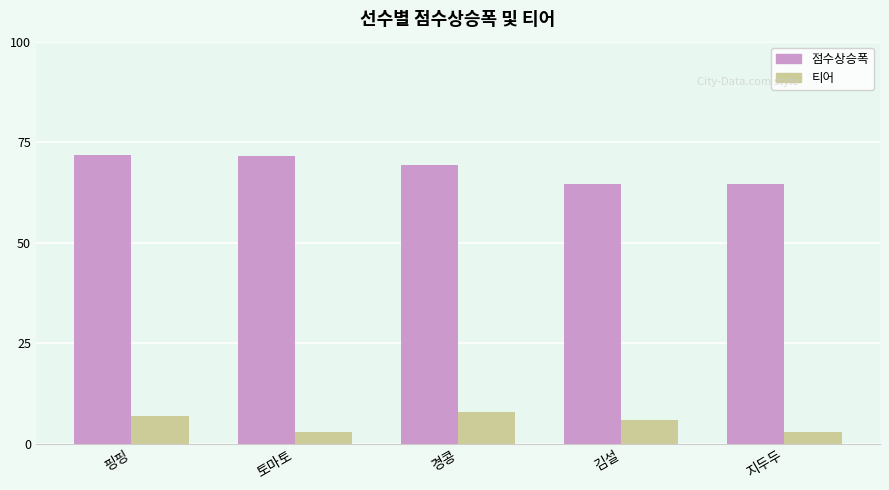

How many groups of bars are there?

5